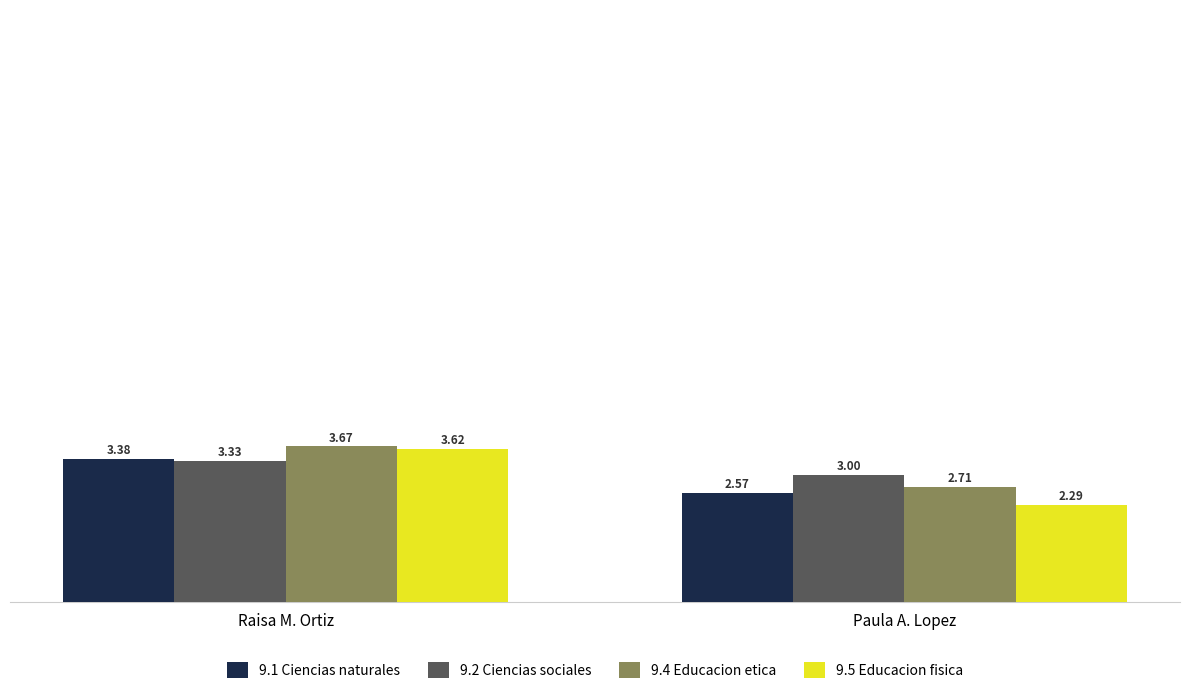

The 9.2 Ciencias sociales series shows 3.0 at Paula A. Lopez. True or false?

True